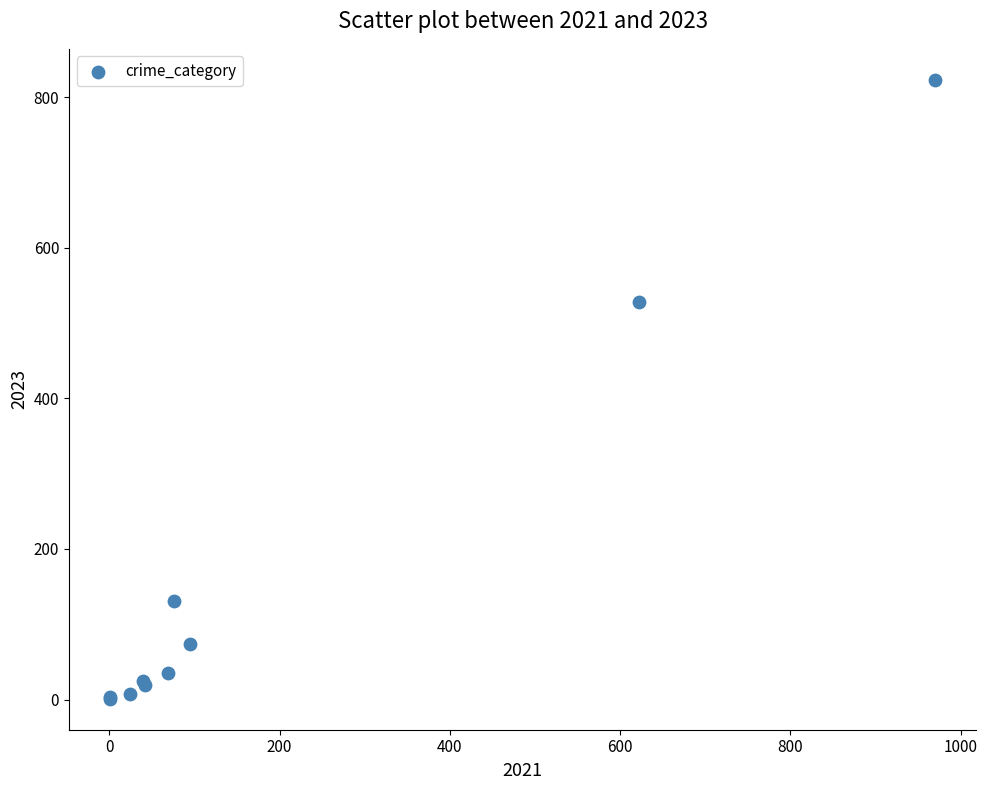

What Y value in the scatter plot is closest to 412?

528